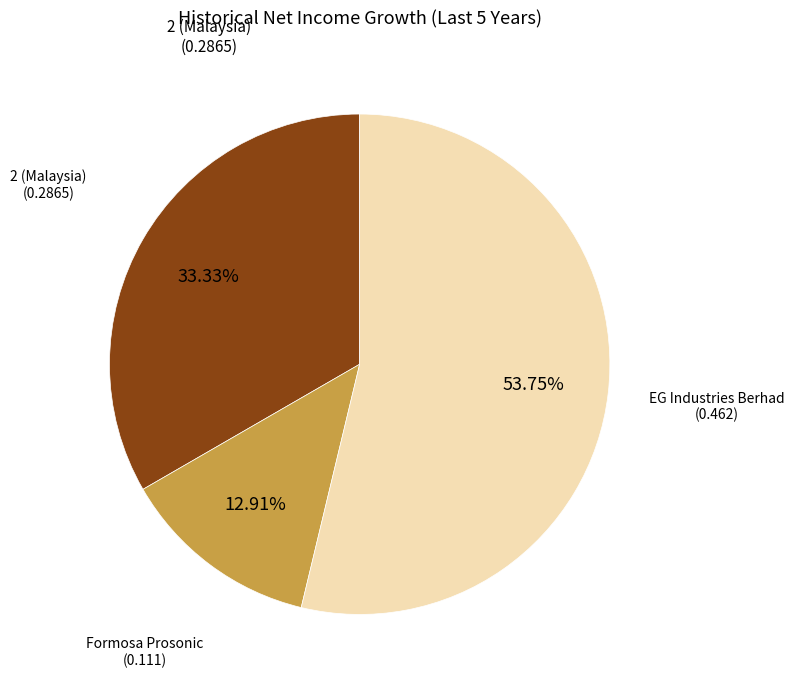

Does any single category account for the majority?

Yes